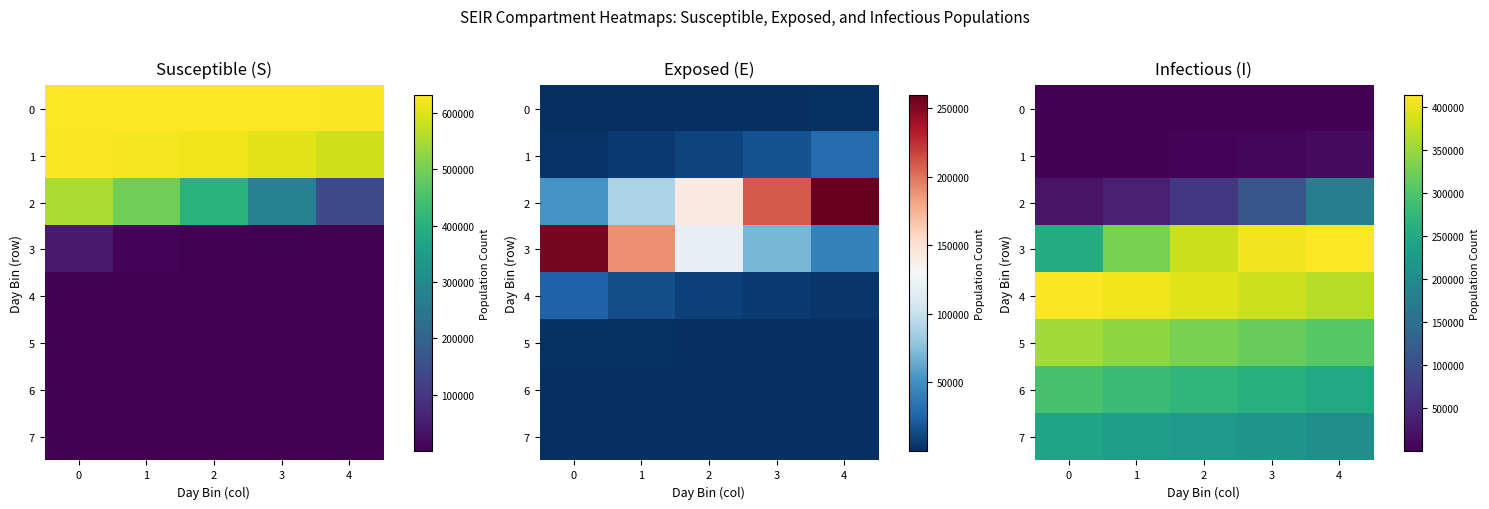

What is the lowest value of the 0 series?

62.9